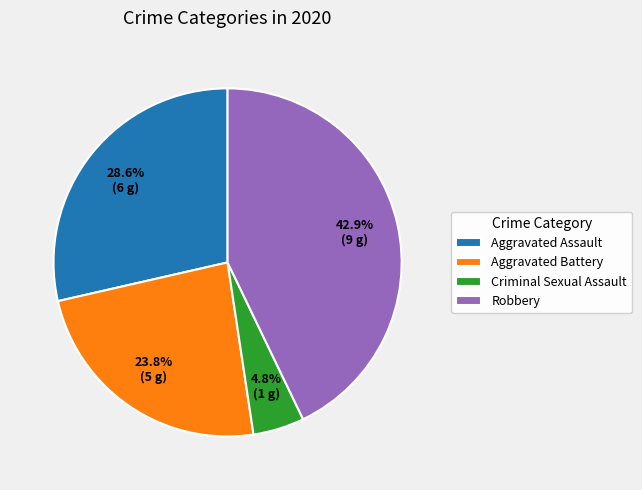

Does Aggravated Battery account for over 50% of the chart?

No